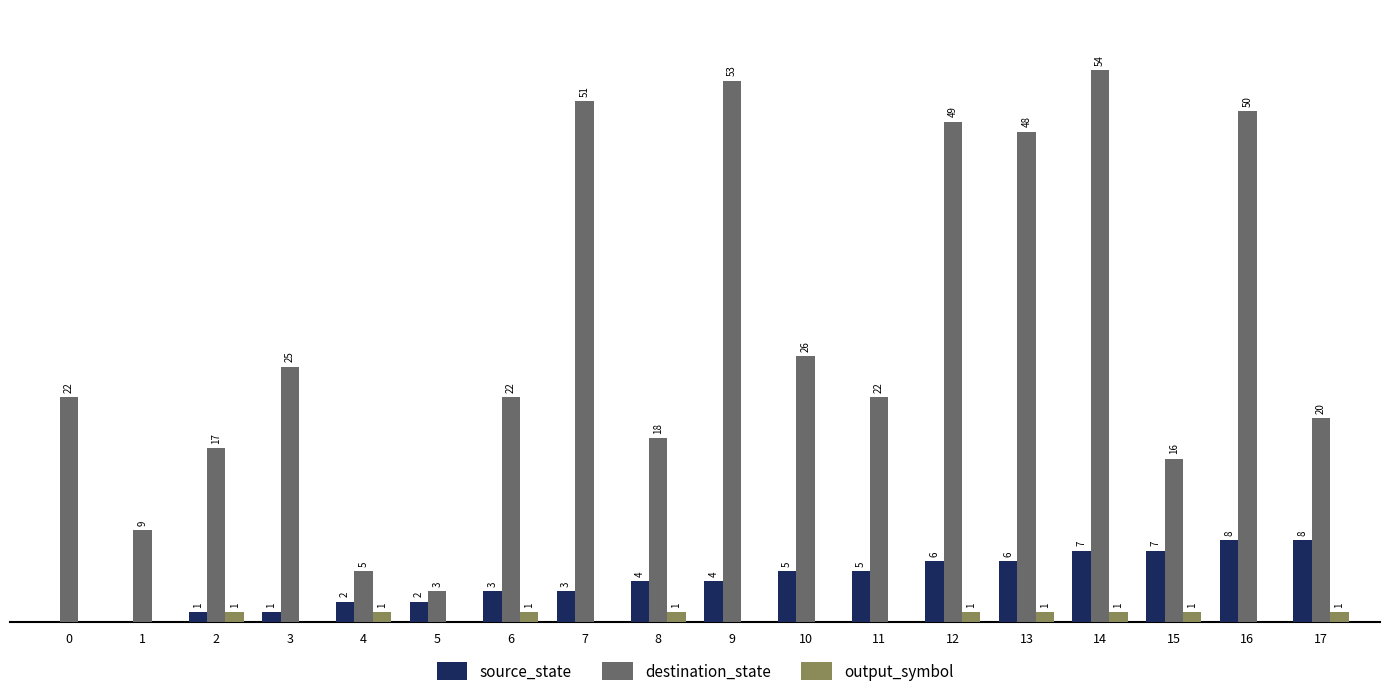

Which series changed the most between 3 and 12?

destination_state